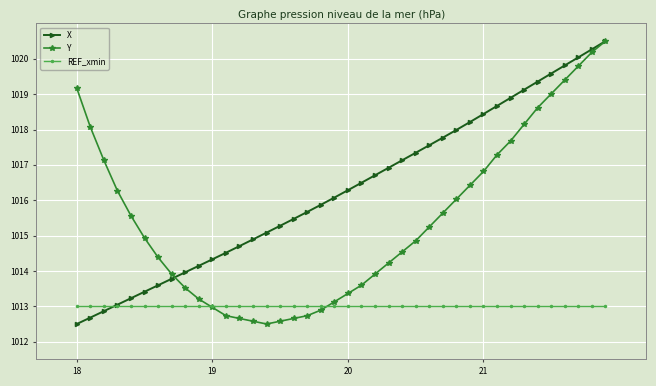

Which series has the largest total across all categories?

X